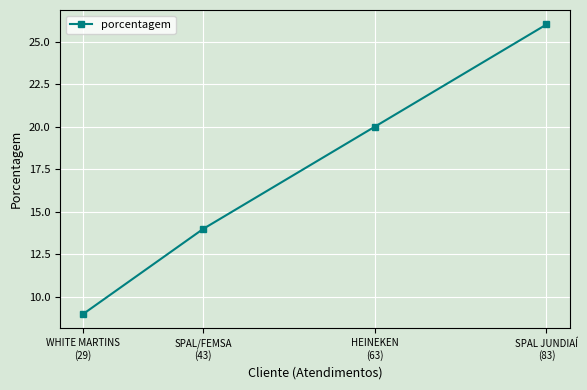

What position from the left is HEINEKEN
(63)?

3